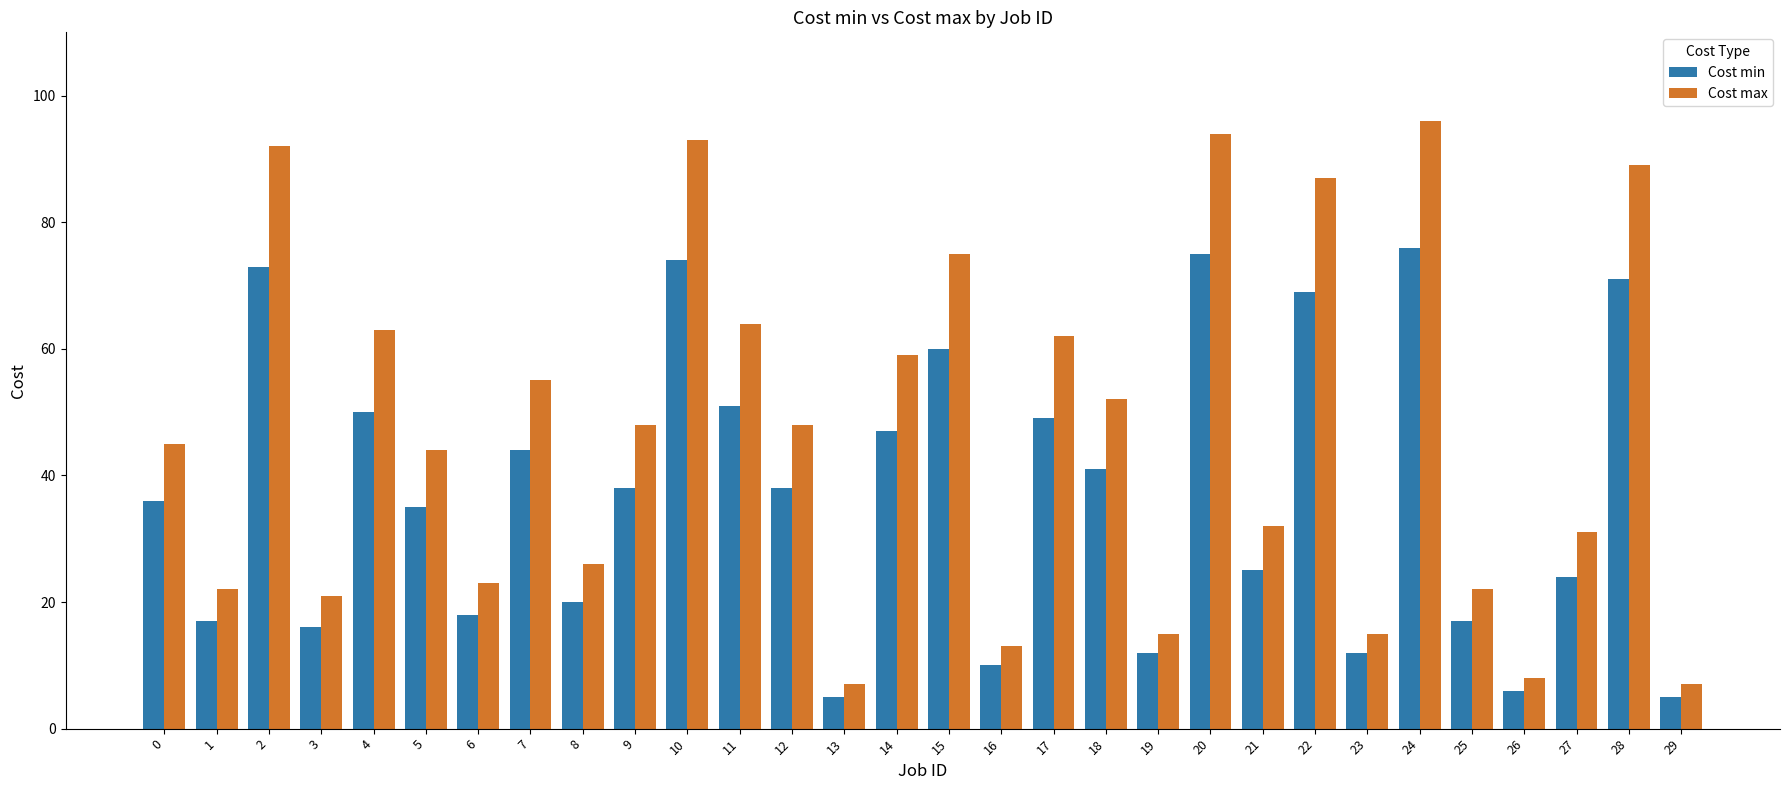

List the series in order of their overall mean, highest first.

Cost max, Cost min